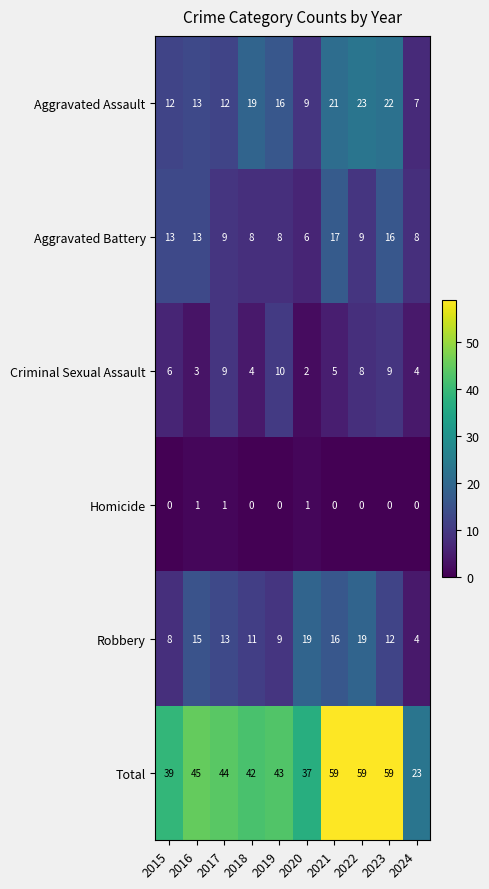

The value of Aggravated Battery at 2019 is 5. True or false?

False